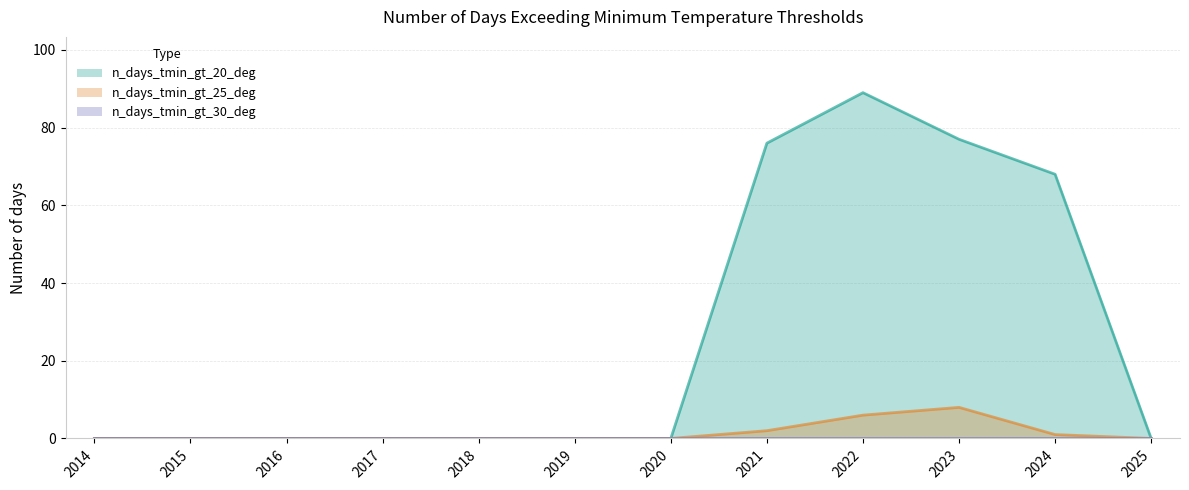

Reading right to left, transcribe all the data shown in this chart.

n_days_tmin_gt_20_deg: 0	68	77	89	76	0	0	0	0	0	0	0
n_days_tmin_gt_25_deg: 0	1	8	6	2	0	0	0	0	0	0	0